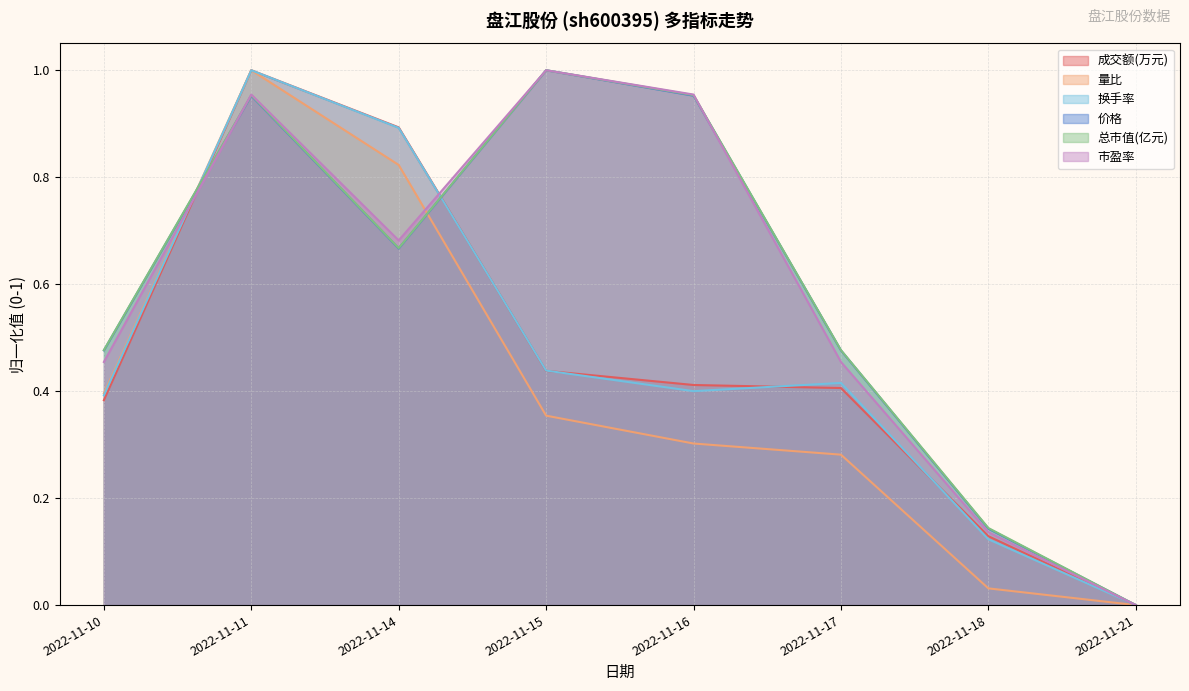

After their last crossing, which series has the higher values: 总市值(亿元) or 市盈率?

总市值(亿元)